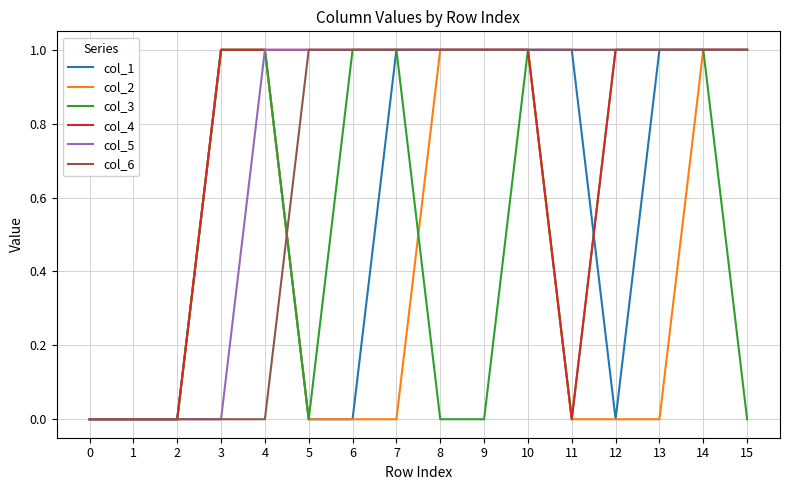

What is the total value across all series at 15?

5